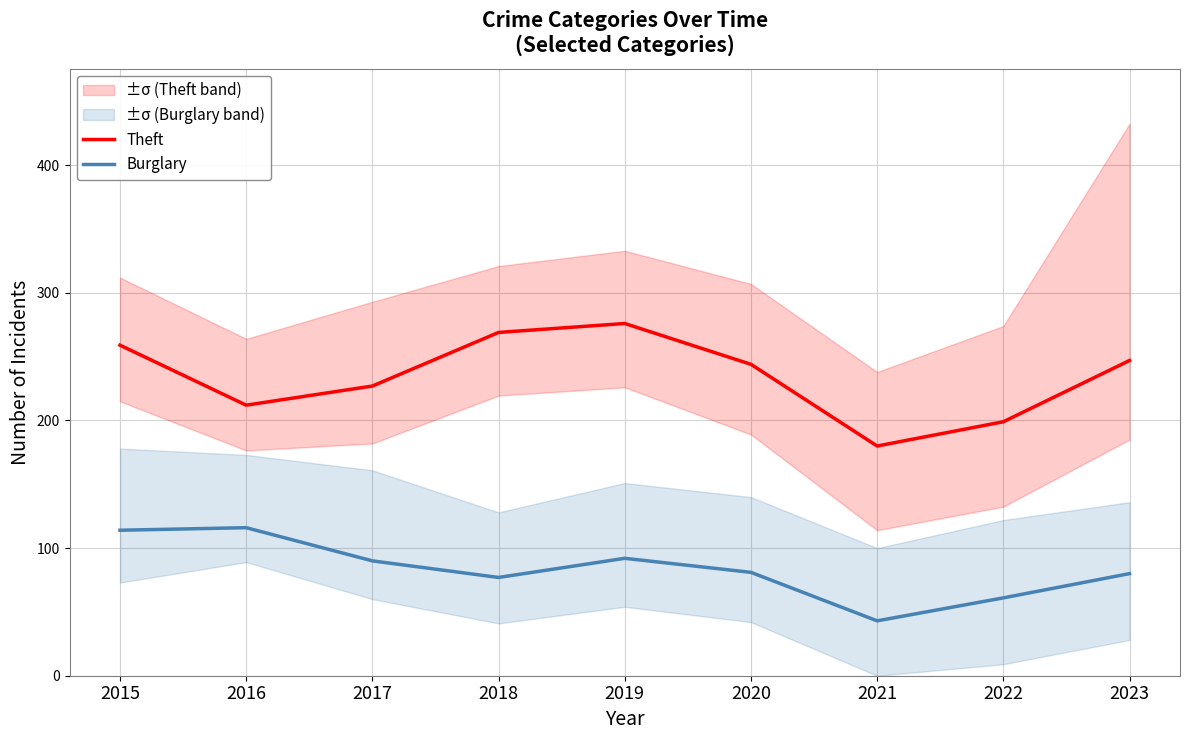

What is the value of the Theft point at the 5th from the left?

276